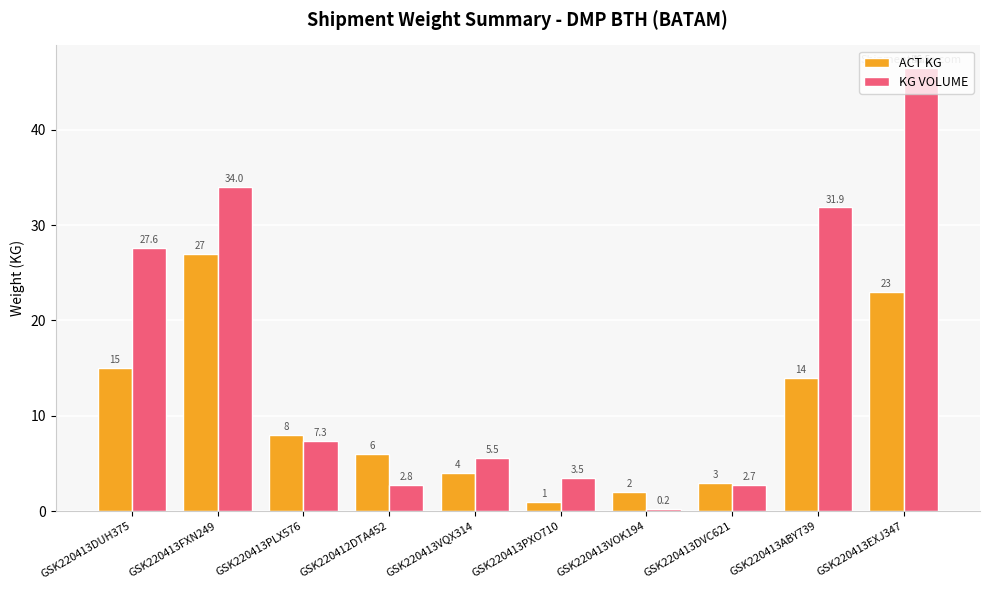

What is the lowest value of the ACT KG series?

1.0